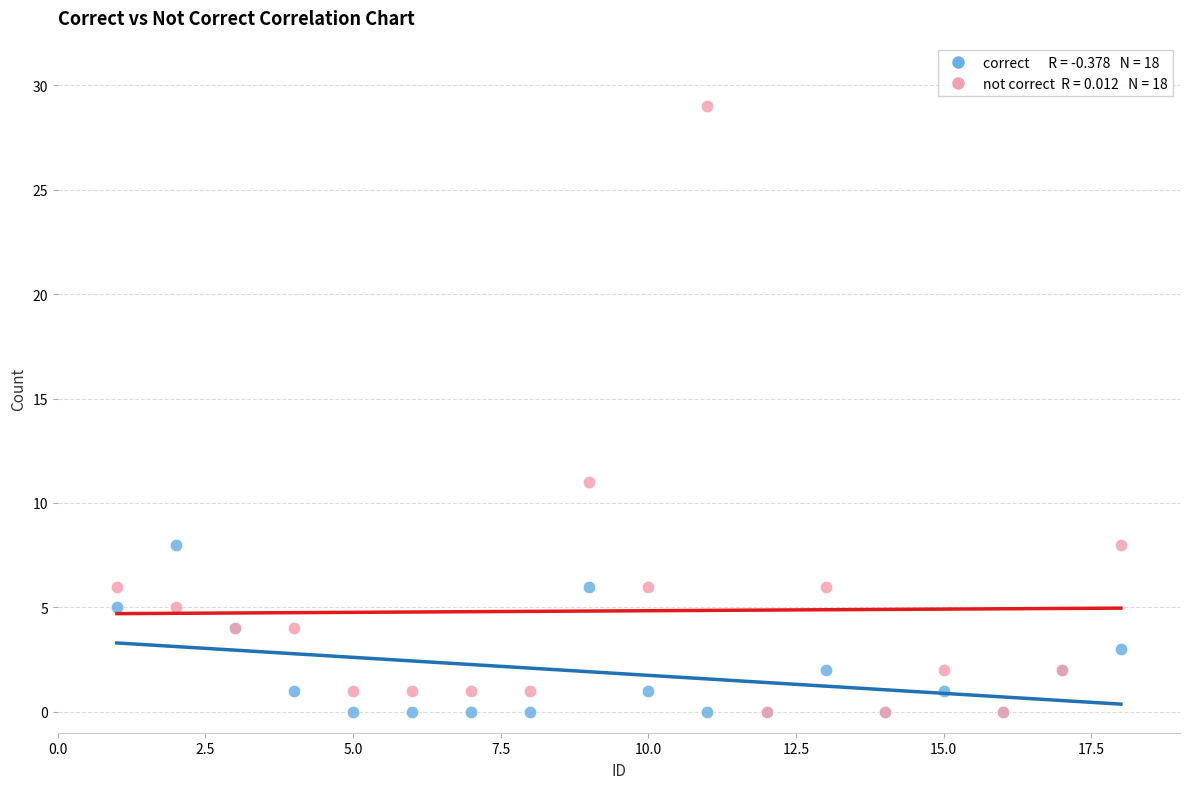

Across all series, what Y value is closest to 14?

11